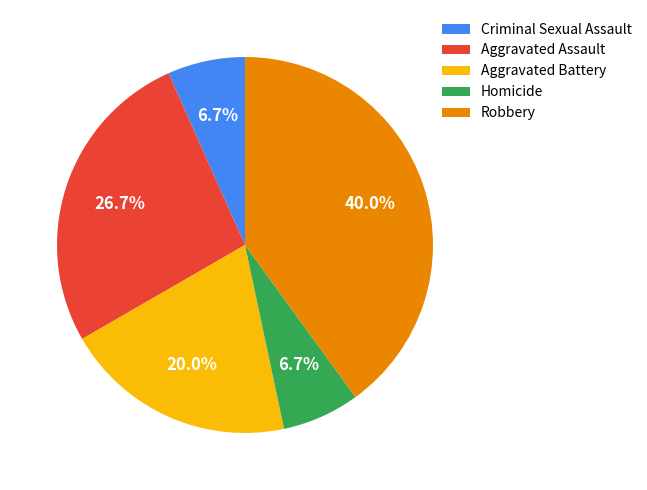

Between Robbery and Aggravated Assault, which is larger?

Robbery